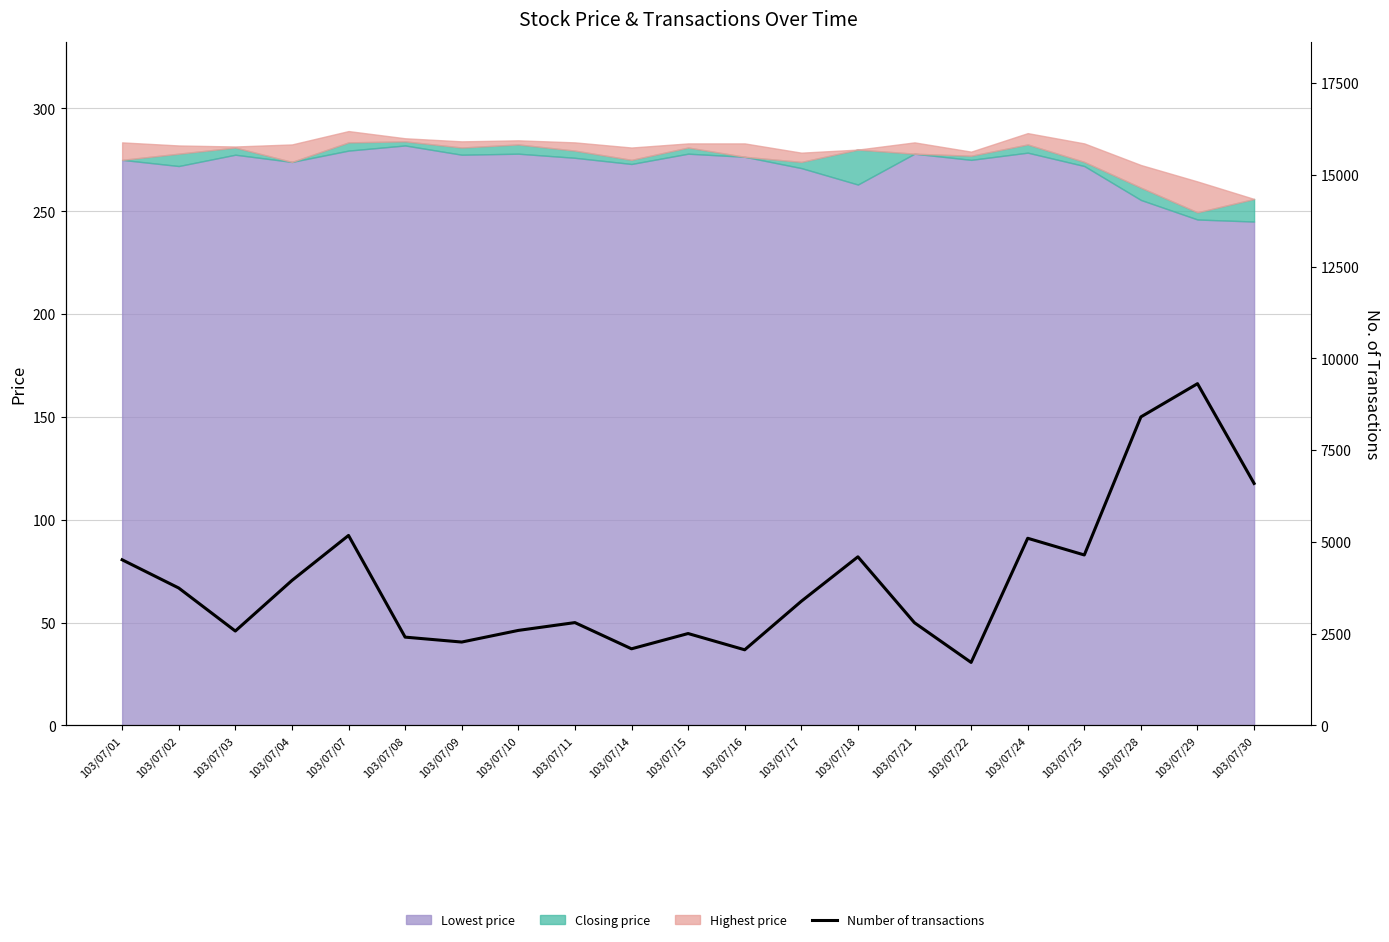

What is the difference between the values at 103/07/11 and 103/07/16?

741